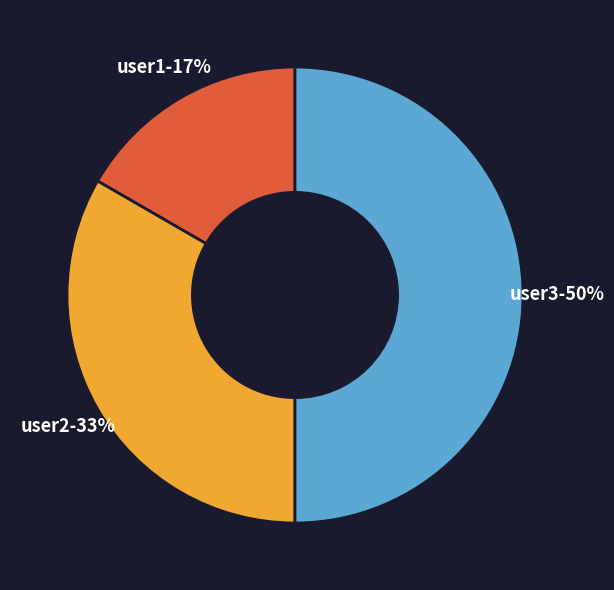

To the nearest percent, what is the combined percentage of user1 and user2?

50%